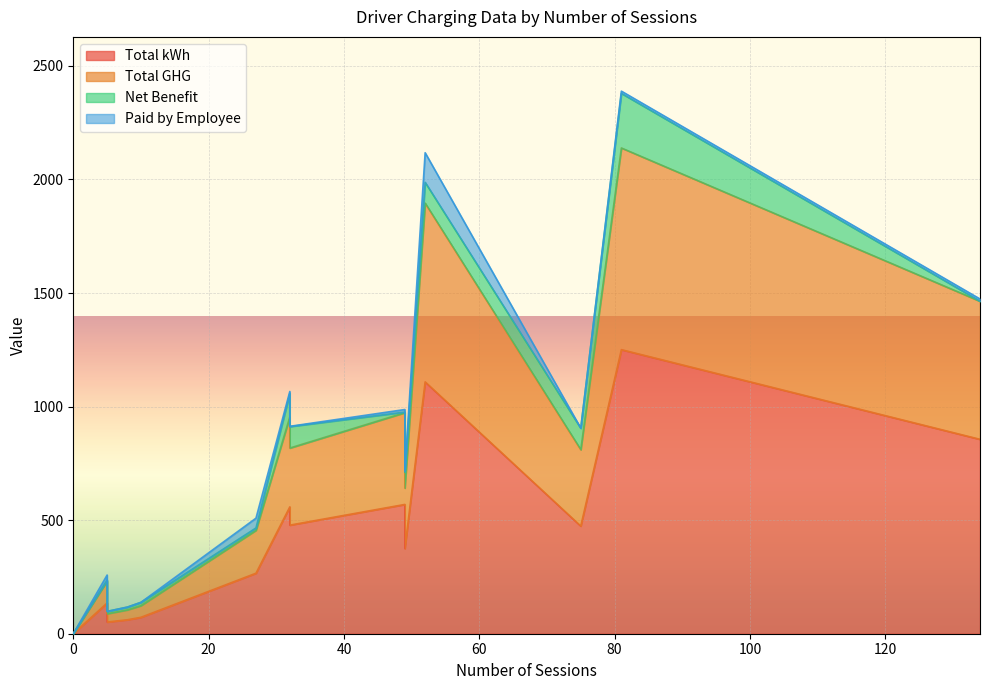

What are all the series names shown in the legend?

Total kWh, Total GHG, Net Benefit, Paid by Employee